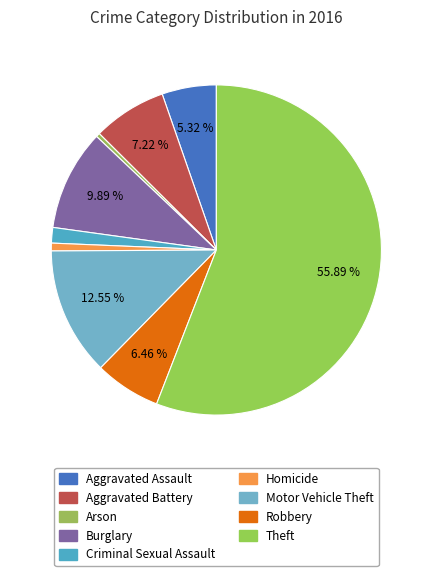

Approximately how many times larger is the value at Homicide compared to Arson?

2.0